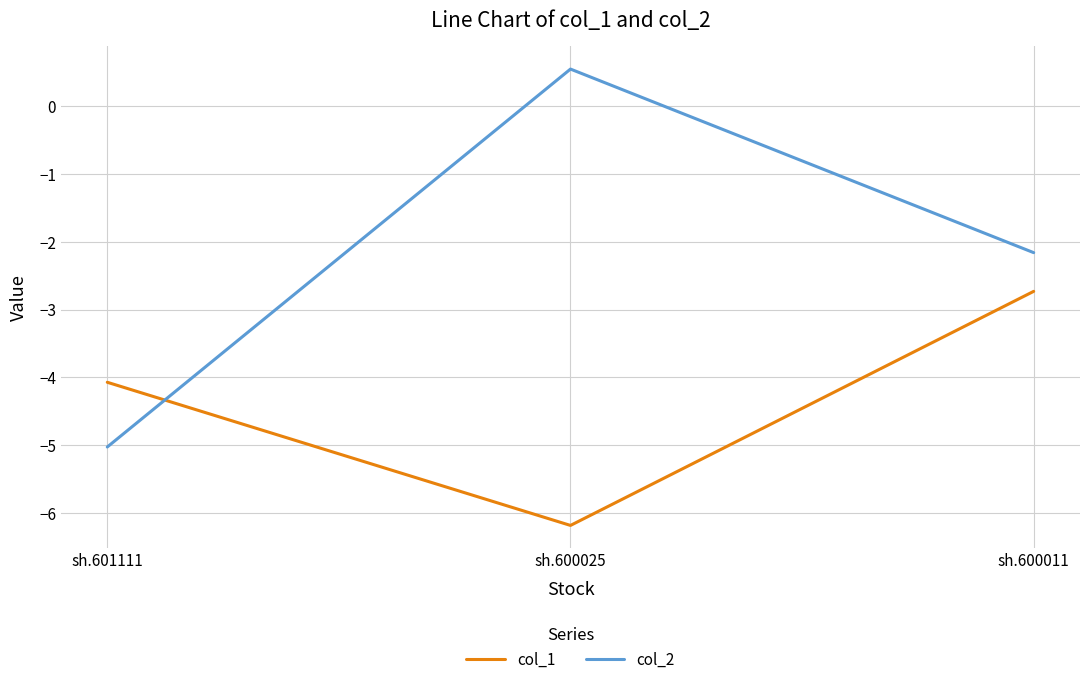

What value does the col_1 series have at sh.600025?

-6.2